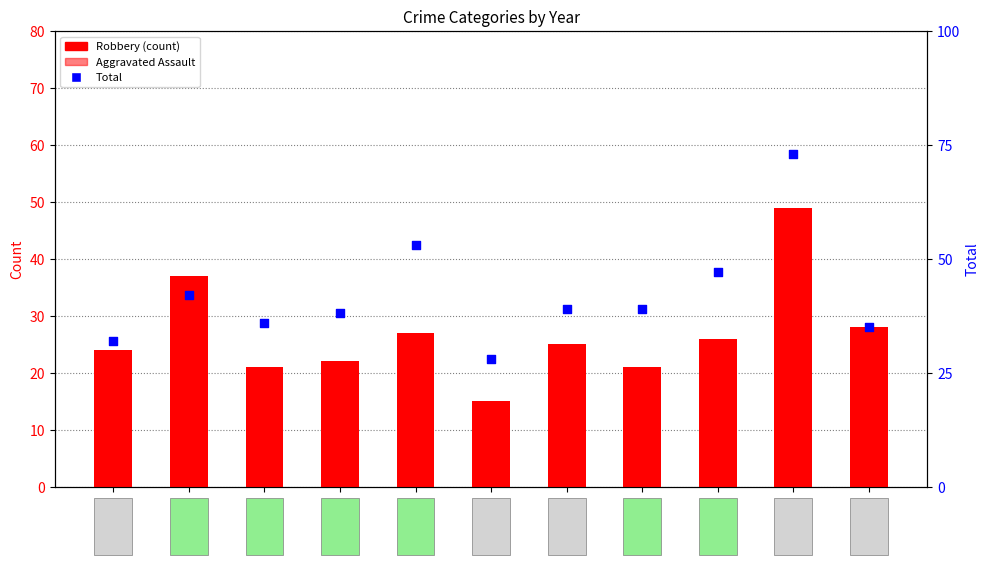

Is the value of Robbery at 2022 greater than the value of Total at 2015?

No